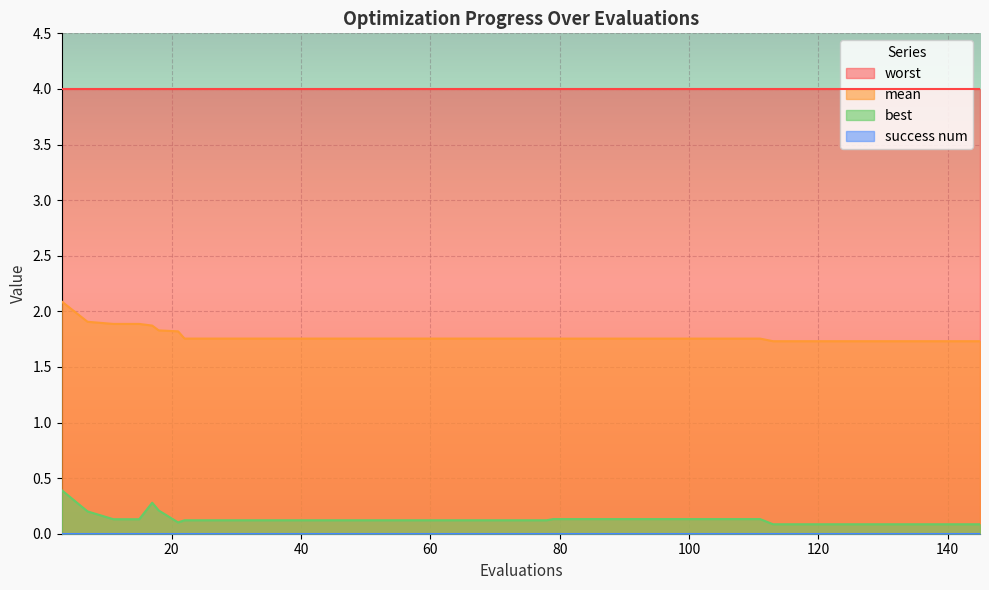

Which series has the largest total across all categories?

worst